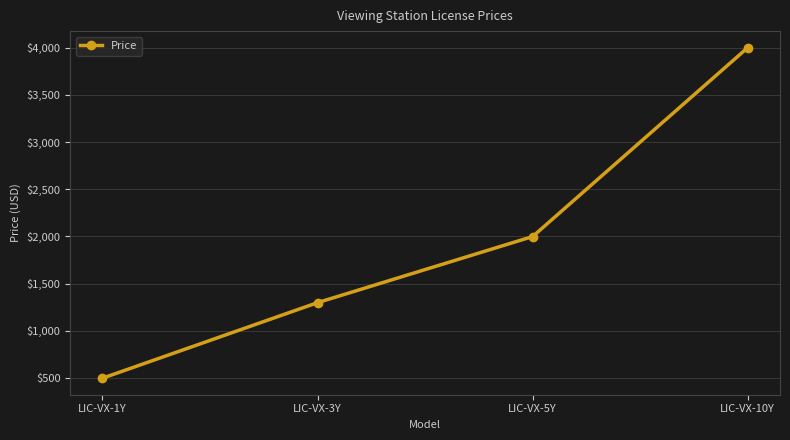

How many values are between 1299 and 3999?

3